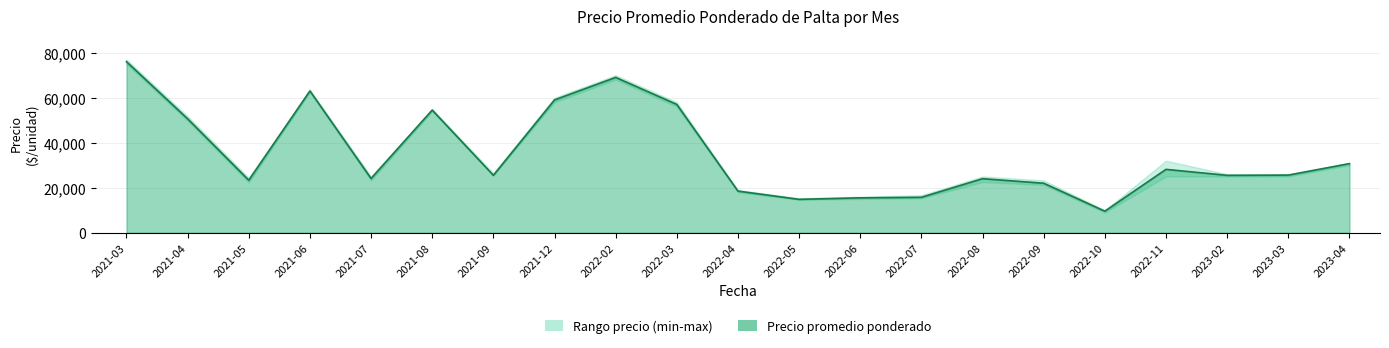

Where is the data nearest to the value 42791?

2021-04